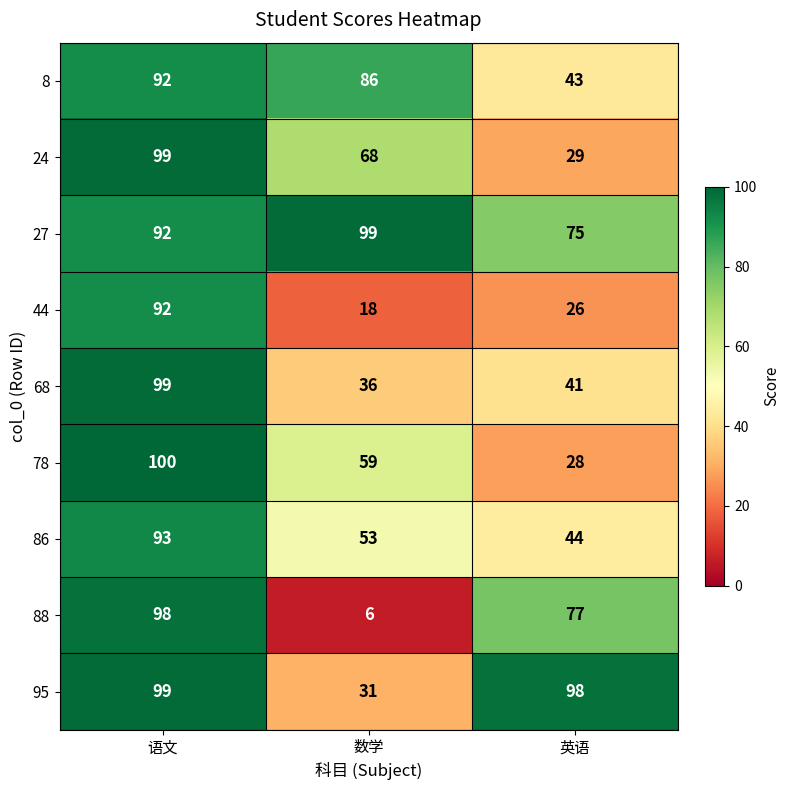

At which category does the chart reach its peak across all series?

语文